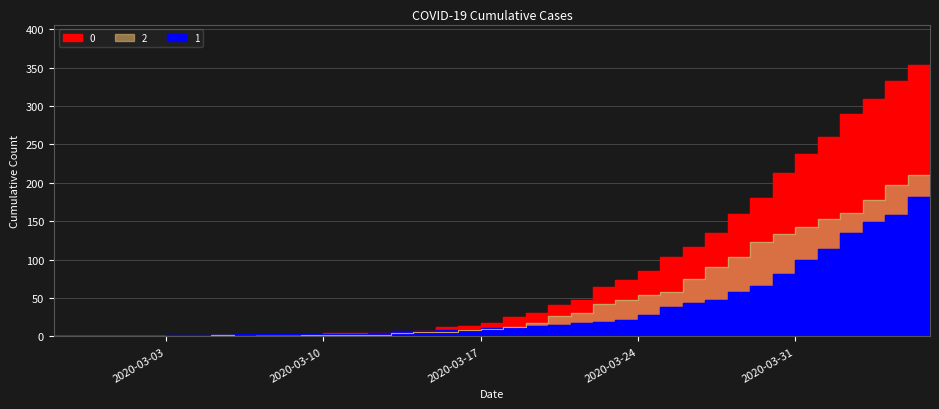

What is the label of the 12th point from the right?

2020-03-26